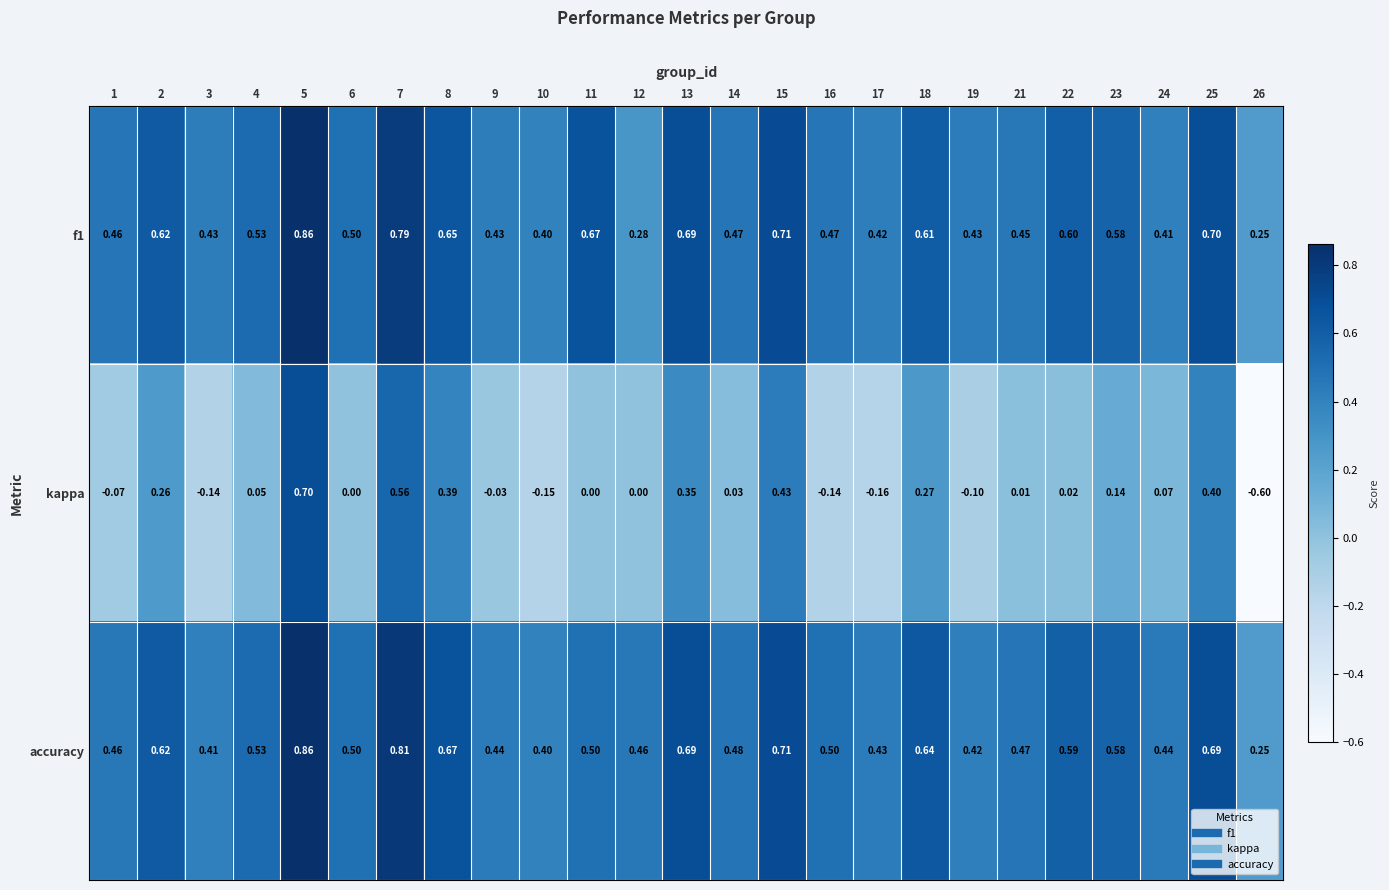

Is the value of accuracy at 10 greater than the value of f1 at 3?

No